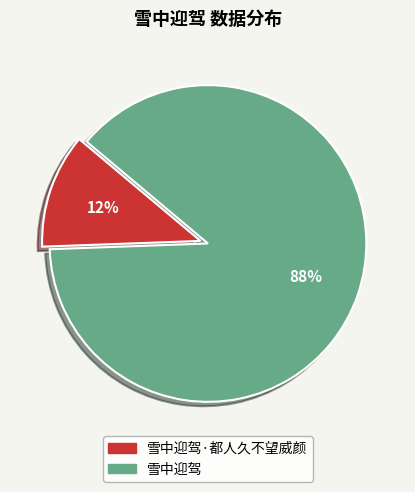

Does 雪中迎驾·都人久不望威颜 represent more than half of the total?

No